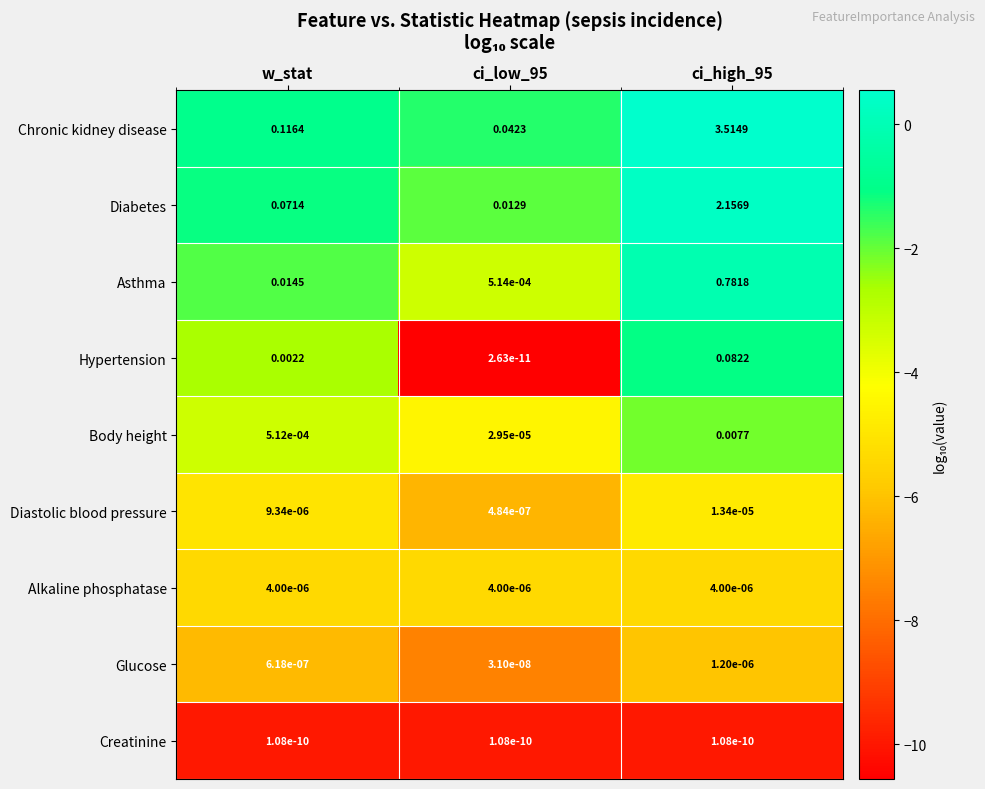

Between w_stat and ci_high_95, which series saw the biggest shift?

Chronic kidney disease